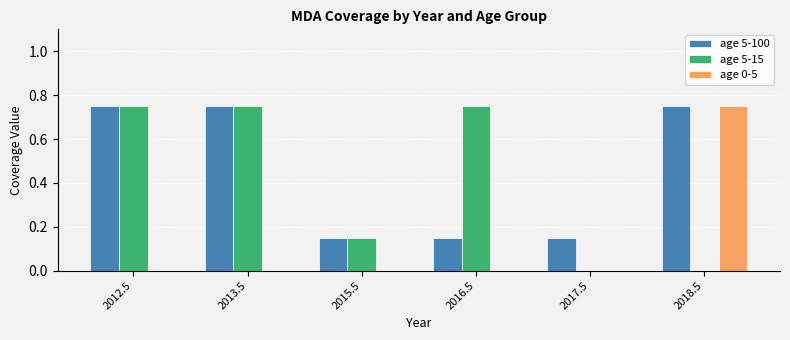

What are all the series names shown in the legend?

age 5-100, age 5-15, age 0-5